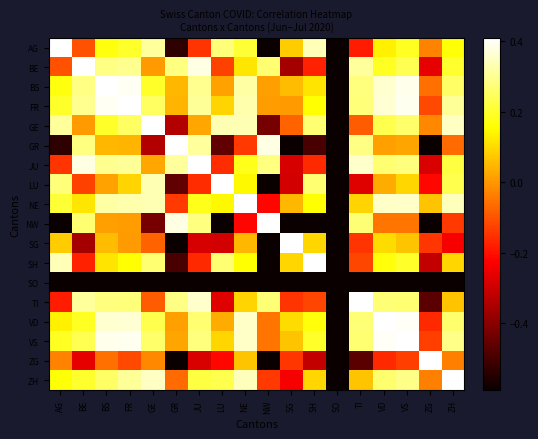

Count the number of categories in the chart.

18